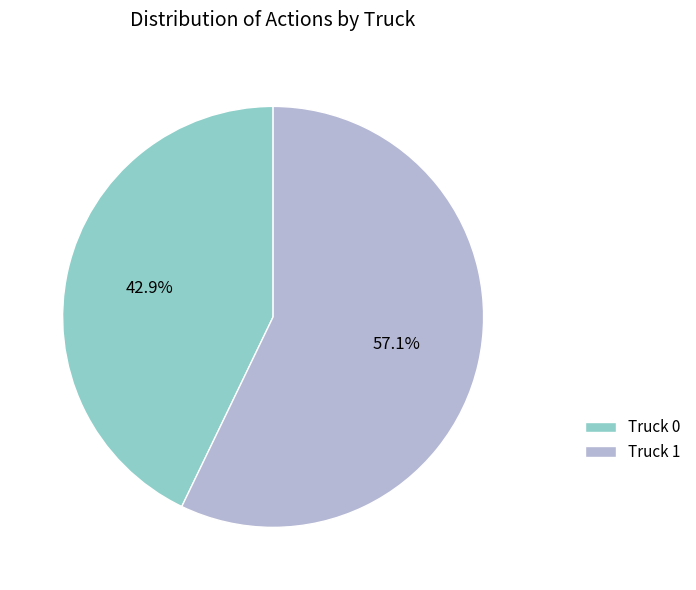

Count the number of slices in the pie.

2